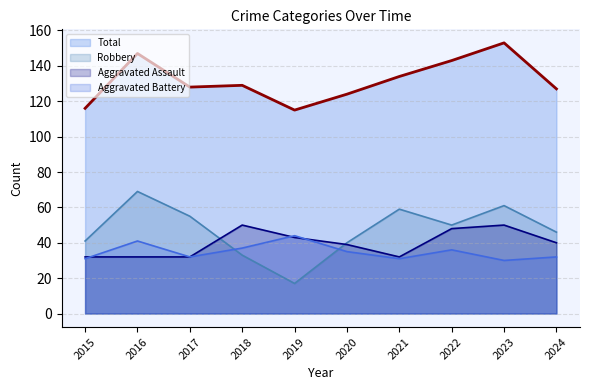

Does the chart display data point markers on the line(s)?

No